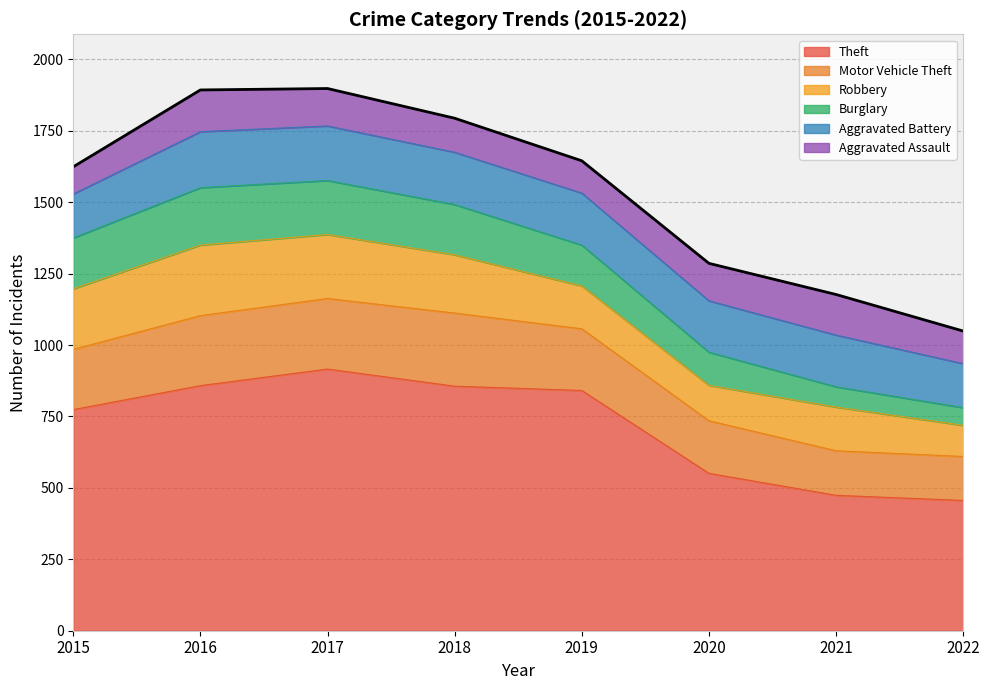

Between 2015 and 2020, which is larger?

2015